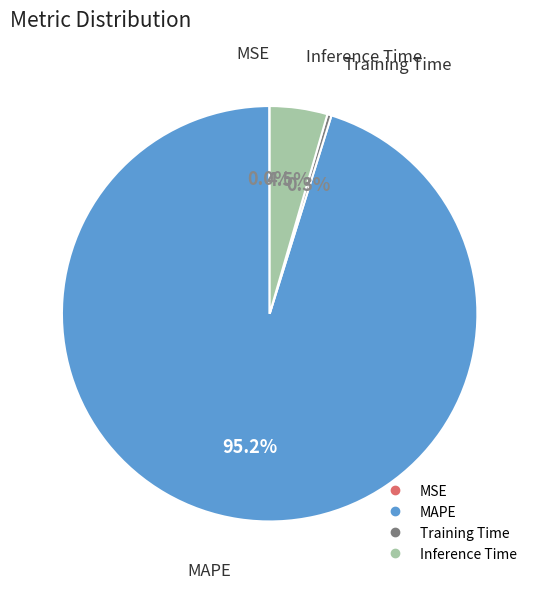

To the nearest percent, what is the difference between the largest and smallest slice percentages?

95%